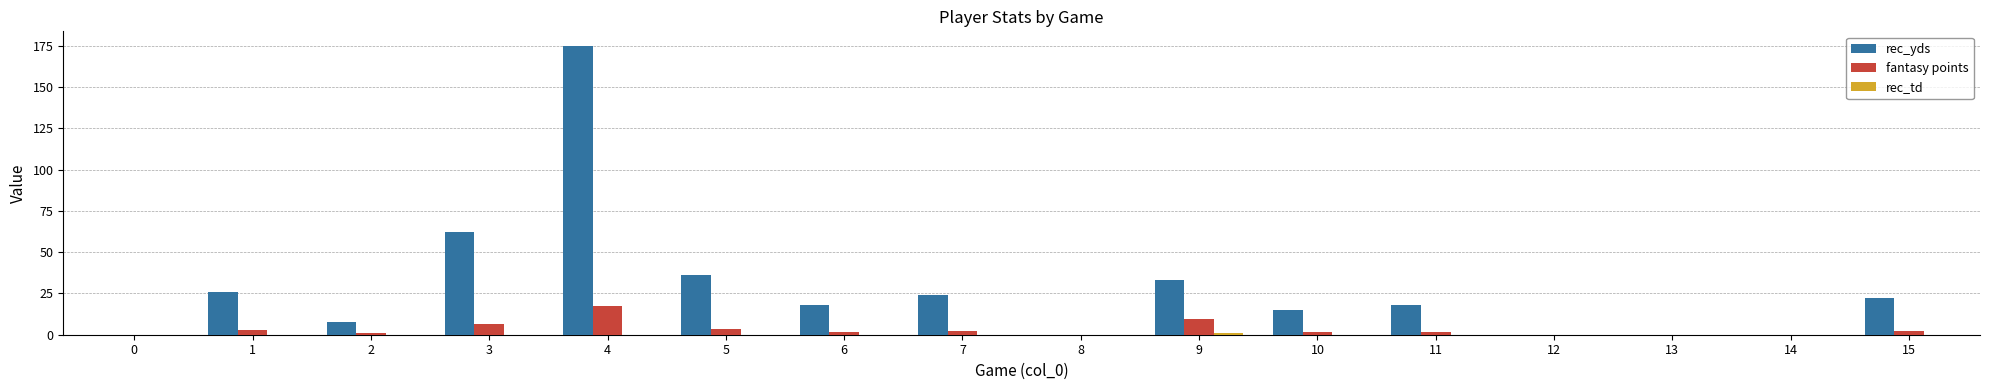

Between 8 and 15, which series saw the biggest shift?

rec_yds